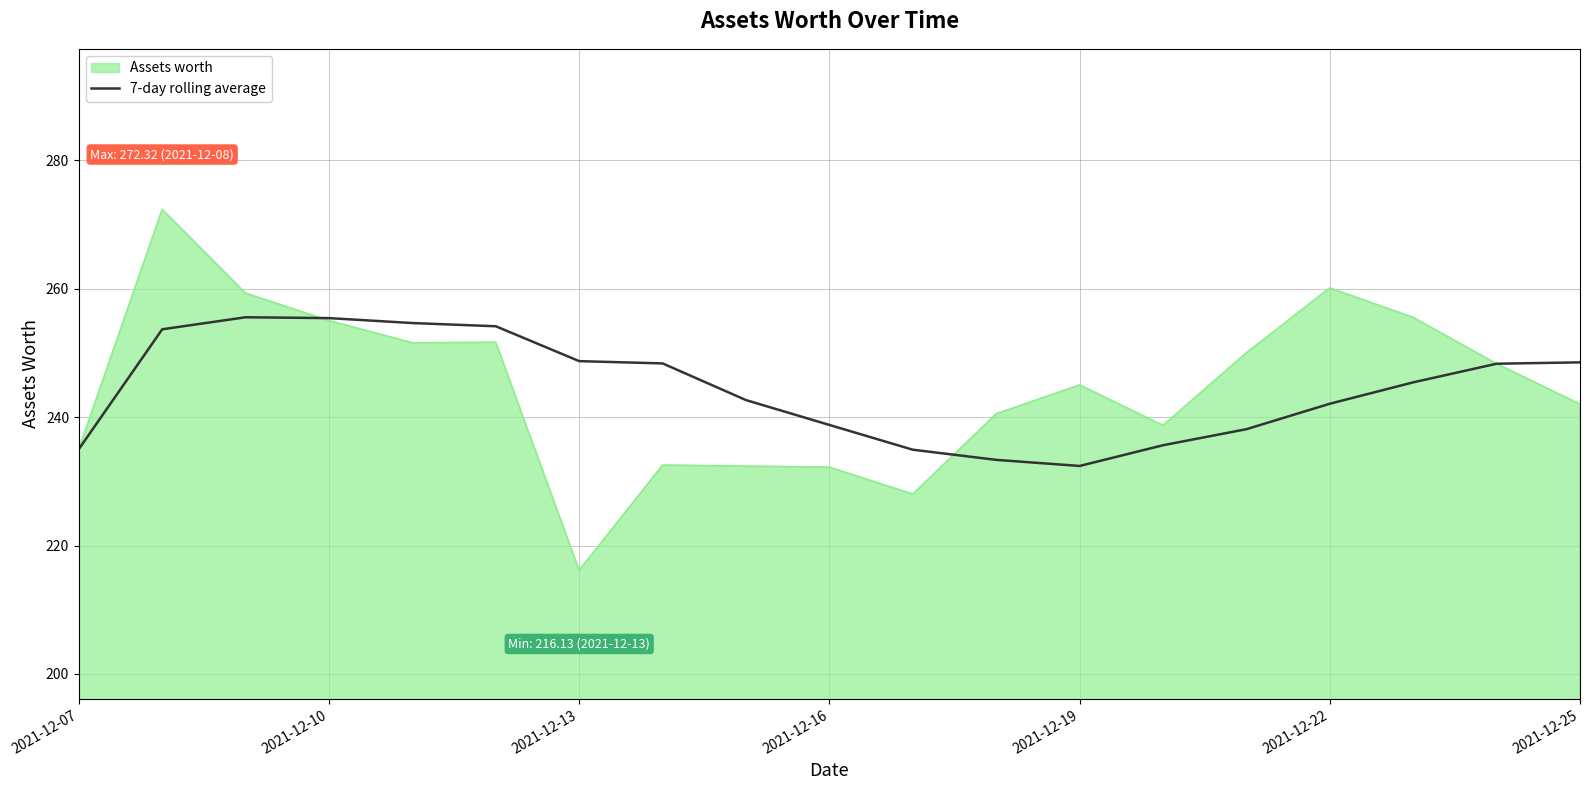

Which series has the largest range (max minus min)?

Assets worth